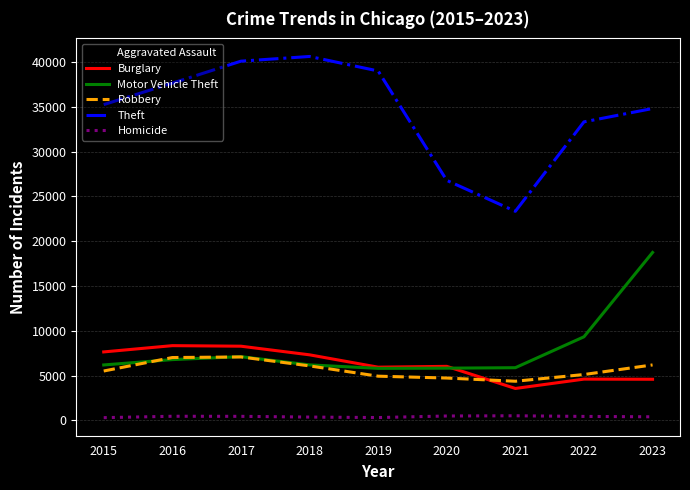

What is the spread (max minus min) of values at 2017?

39647